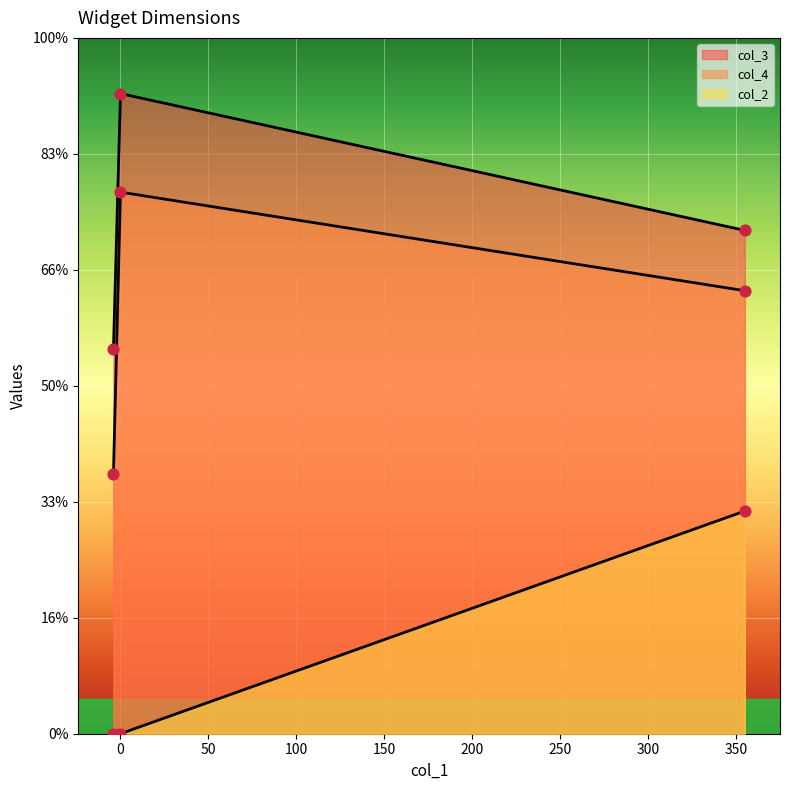

Which series contains the highest Y value?

col_3